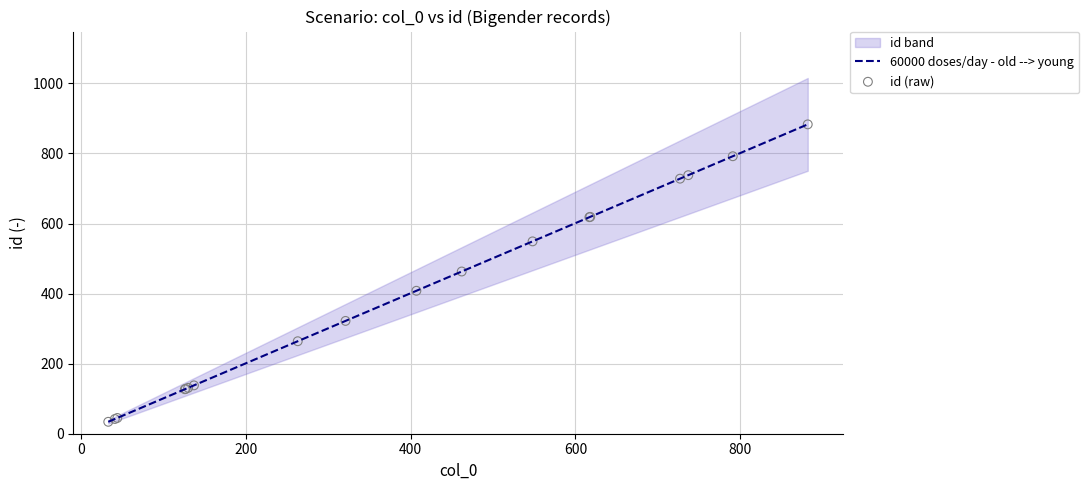

Between 130 and 462, which is larger?

462